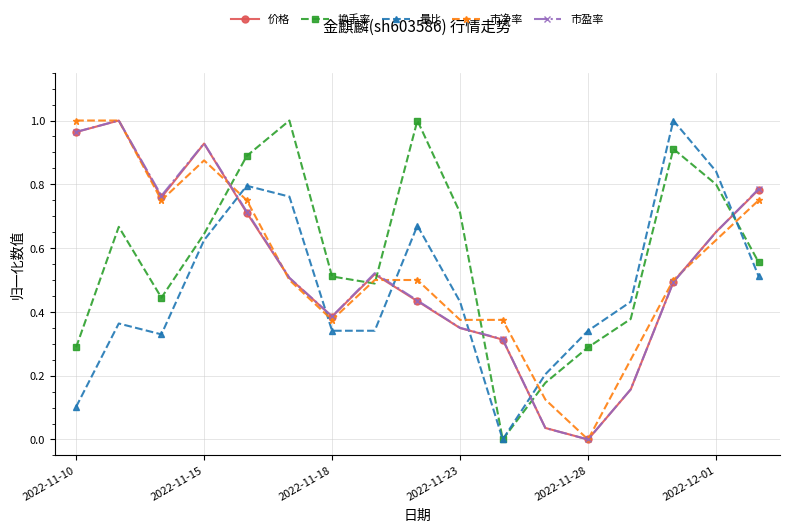

How many times do 量比 and 价格 cross each other?

6